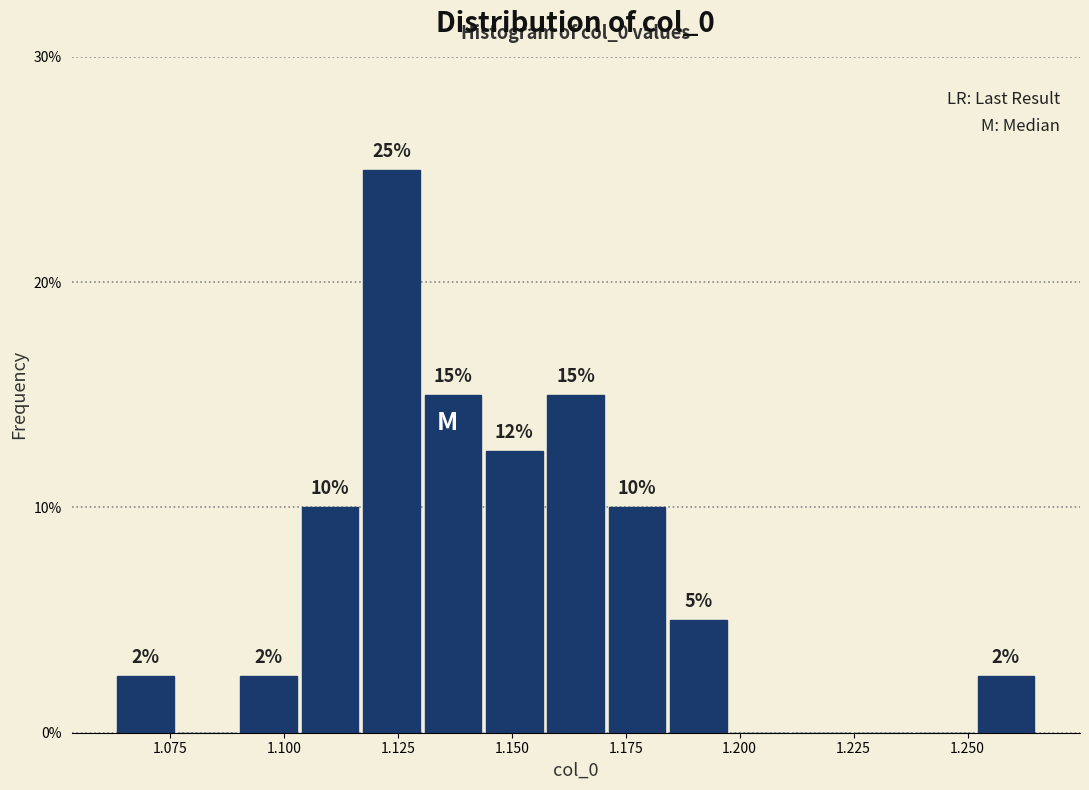

Around what value on the x-axis is the tallest bar? Give the approximate position of its centre, as read against the axis.

1.125